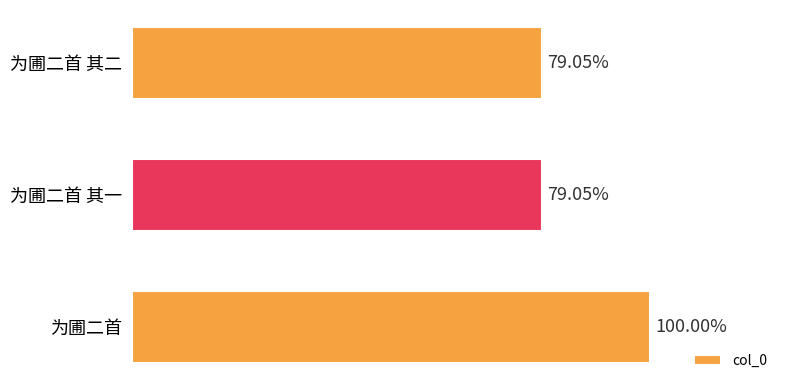

Are the bars horizontal?

Yes